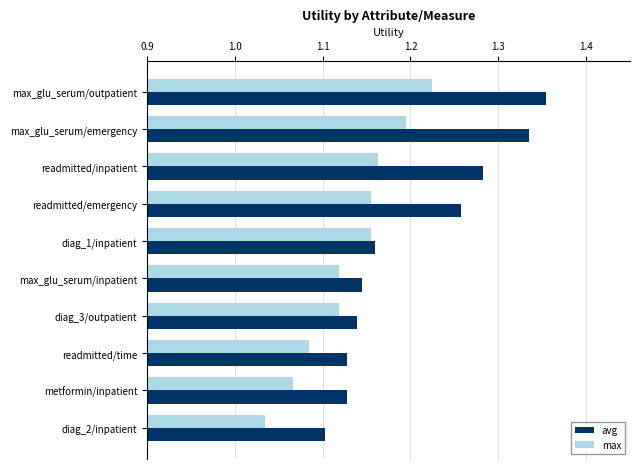

Which series changed the most between max_glu_serum/outpatient and readmitted/emergency?

avg